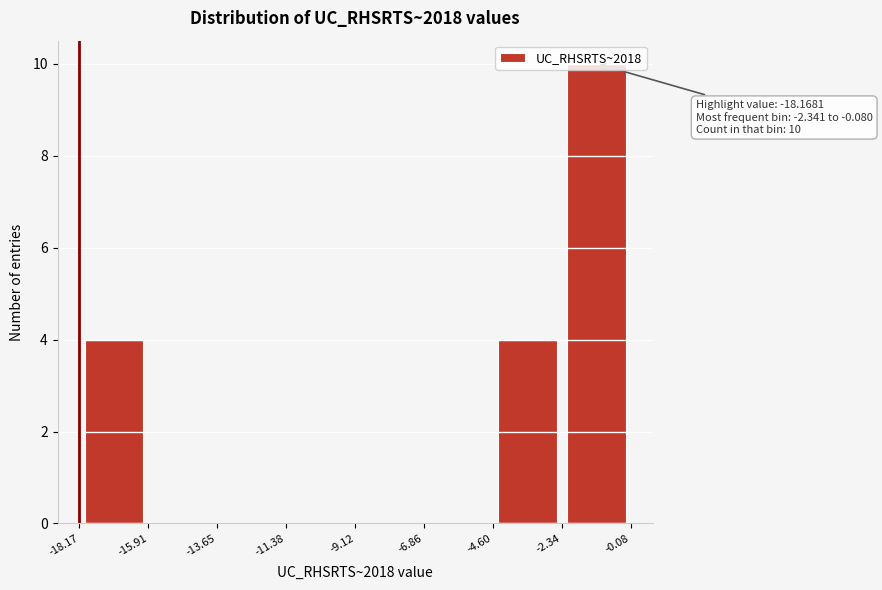

Over which range of the x-axis is the bar tallest?

-2.34 to -0.08